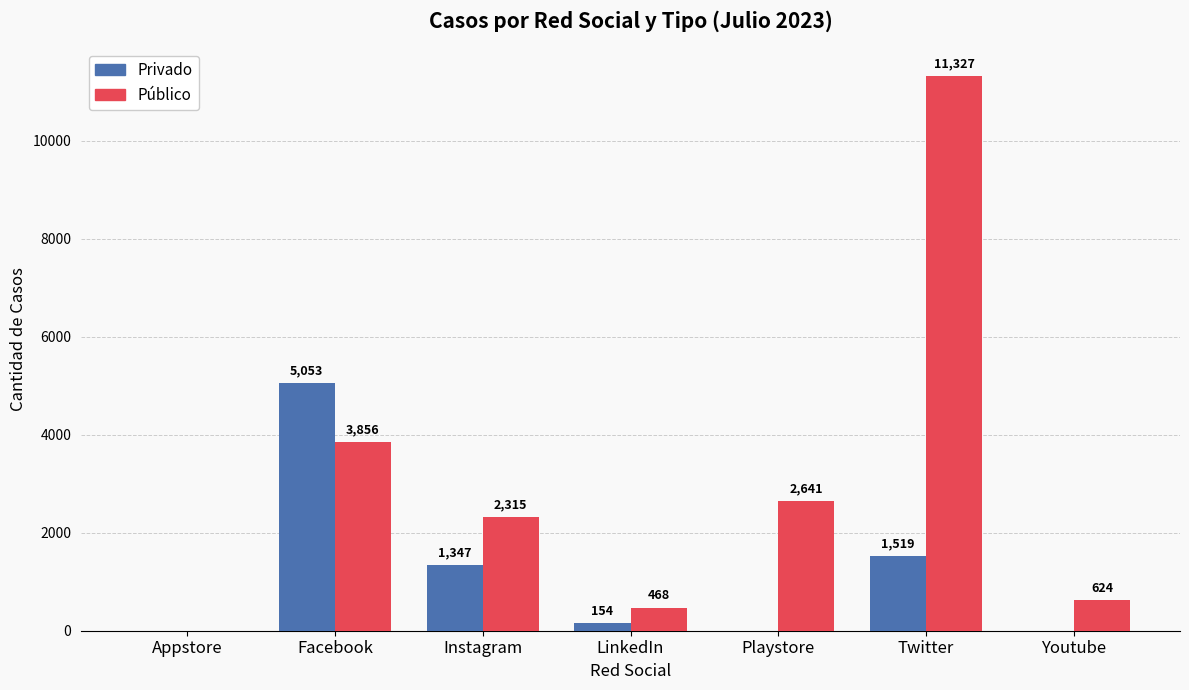

Which series changed the most between Instagram and LinkedIn?

Público